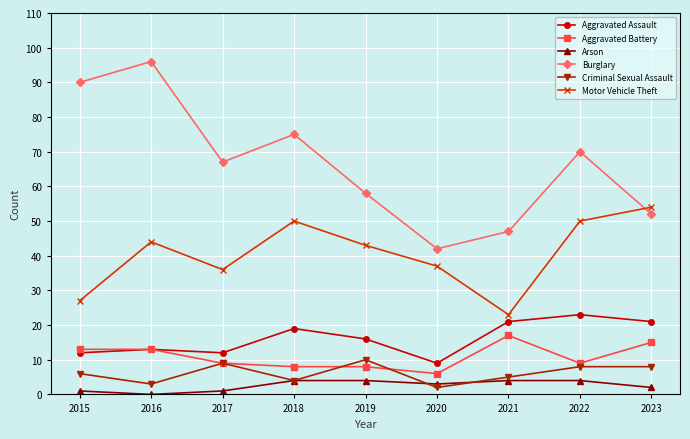

What is the sum of the Criminal Sexual Assault values at 2019 and 2020?

12